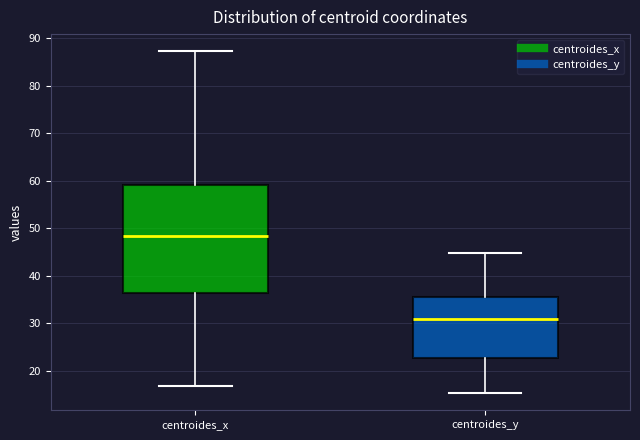

Which box has the lowest median line?

centroides_y